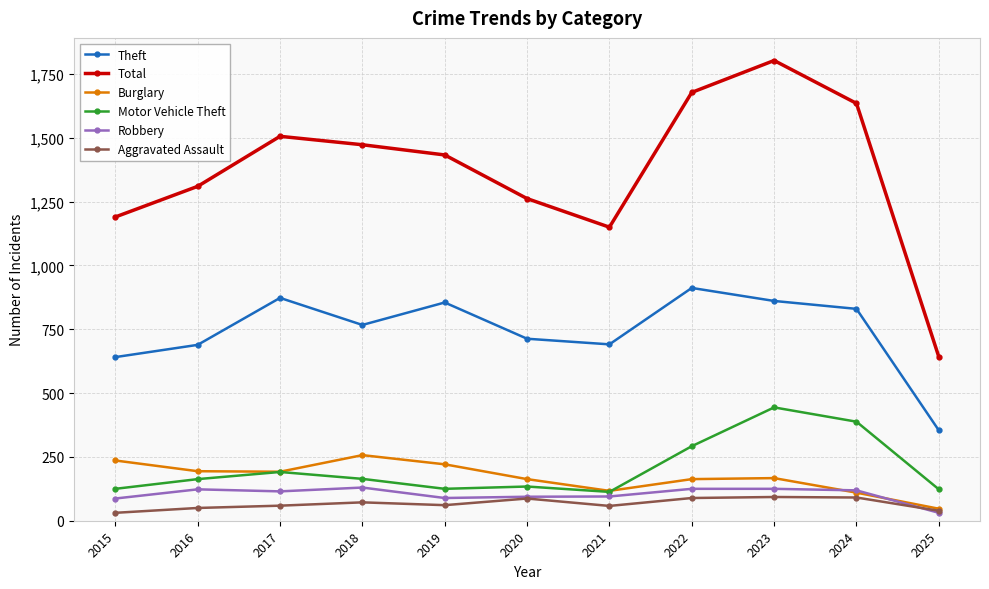

At which category does Theft reach its first local peak?

2017